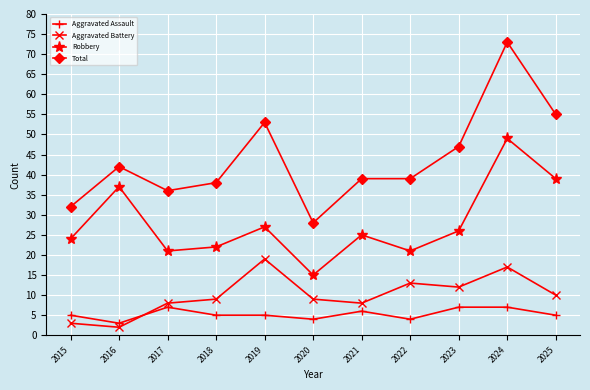

Where is the first local minimum for Robbery?

2017